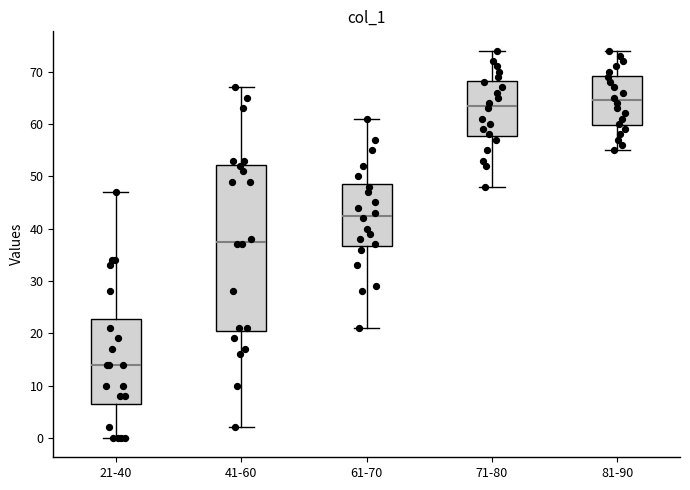

Where does the upper whisker of the box for 81-90 end on the y-axis? The values are not printed on the chart, so give them approximately, as read against the axis.

74